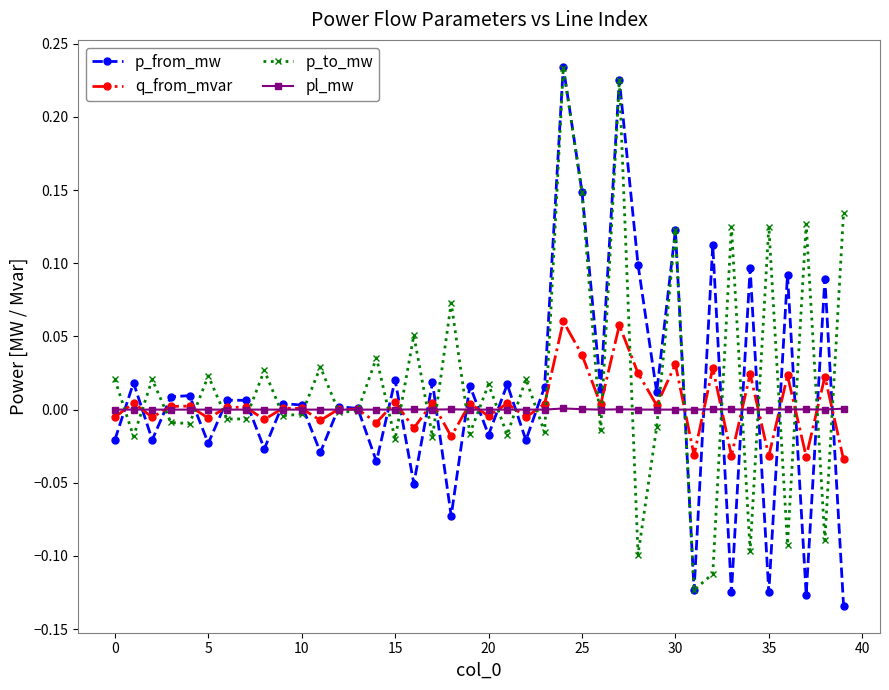

How many distinct data groups are displayed?

4